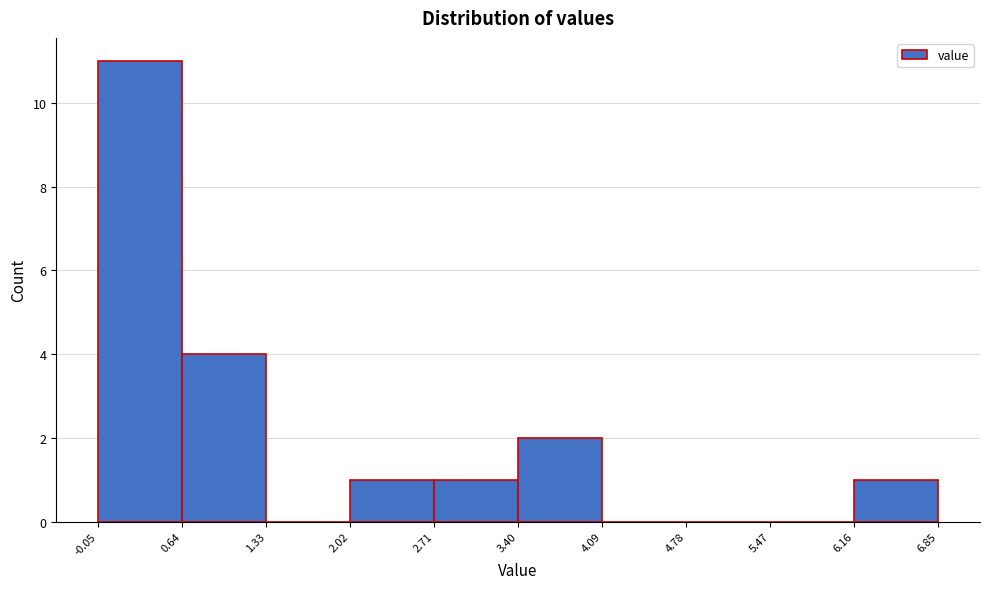

Reading left to right, list every bar in this chart as the range it spans on the x-axis followed by its height. The values are not printed on the chart, so give them approximately, as read against the axis.

-0.05 to 0.64: 11
0.64 to 1.33: 4
1.33 to 2.02: 0
2.02 to 2.71: 1
2.71 to 3.40: 1
3.40 to 4.09: 2
4.09 to 4.78: 0
4.78 to 5.47: 0
5.47 to 6.16: 0
6.16 to 6.85: 1